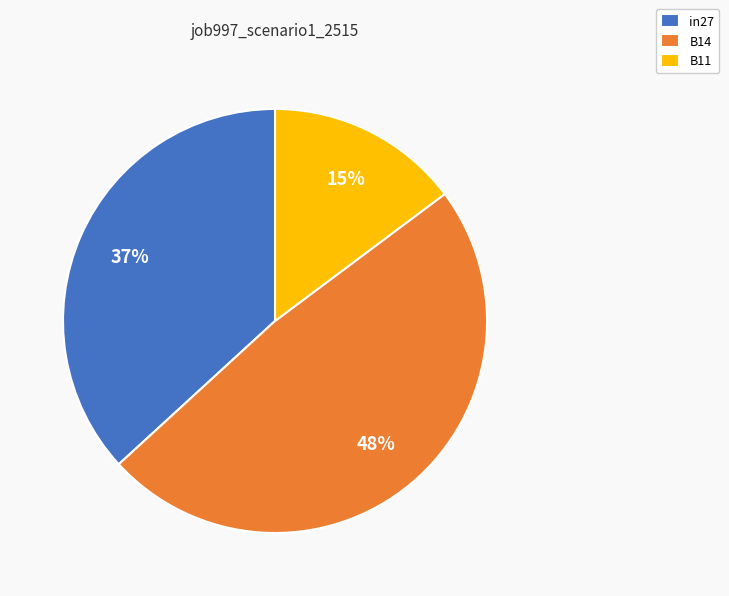

Does B14 account for over 50% of the chart?

No